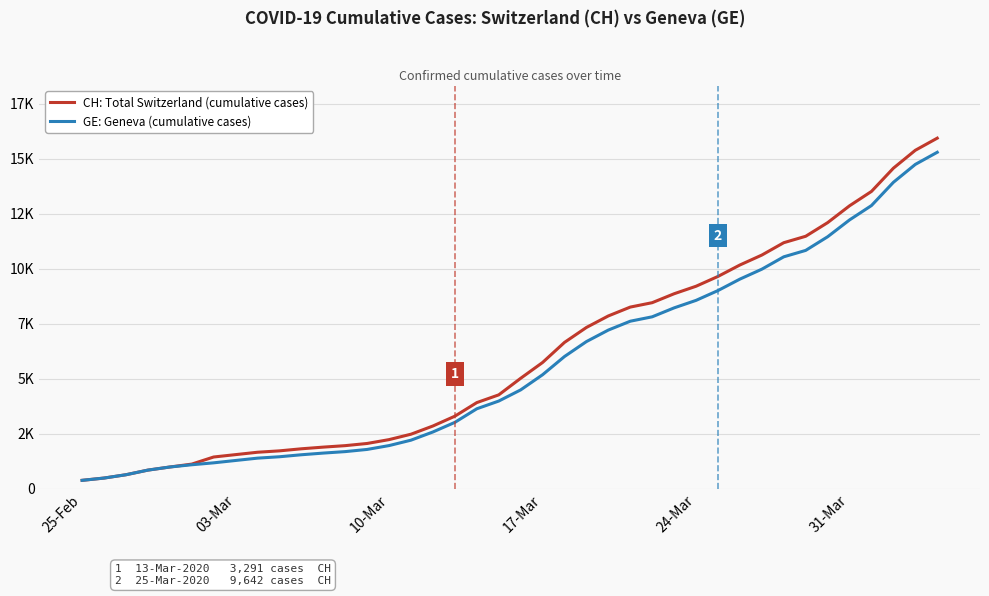

True or false: CH: Total Switzerland (cumulative cases) and GE: Geneva (cumulative cases) cross at least once.

False